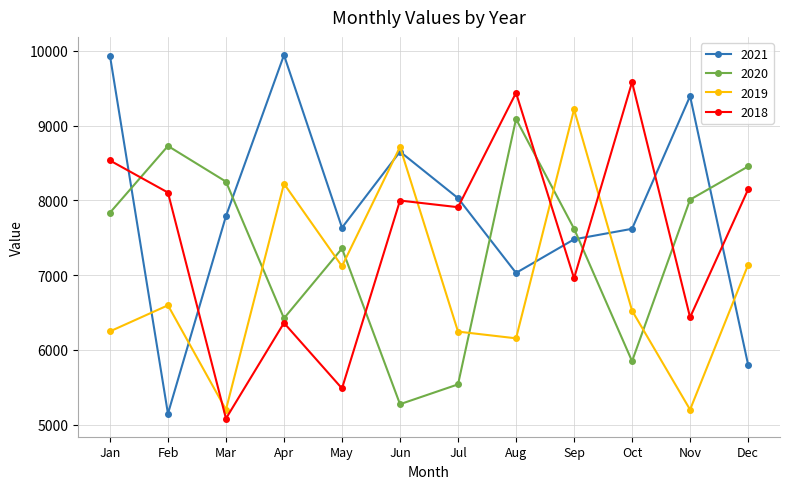

Which series has the widest spread of values?

2021